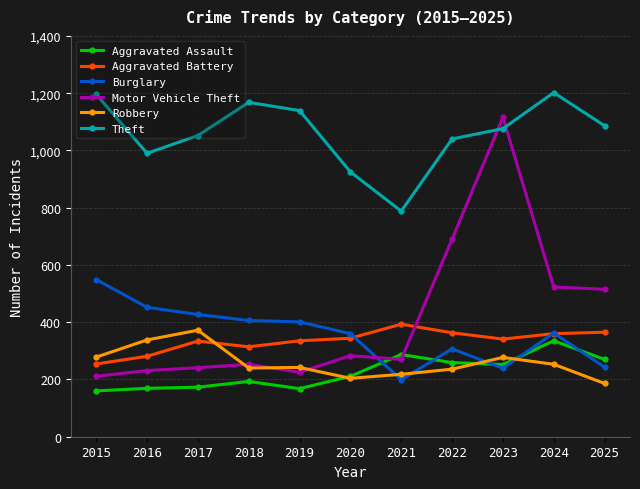

What is the maximum value for Burglary?

549